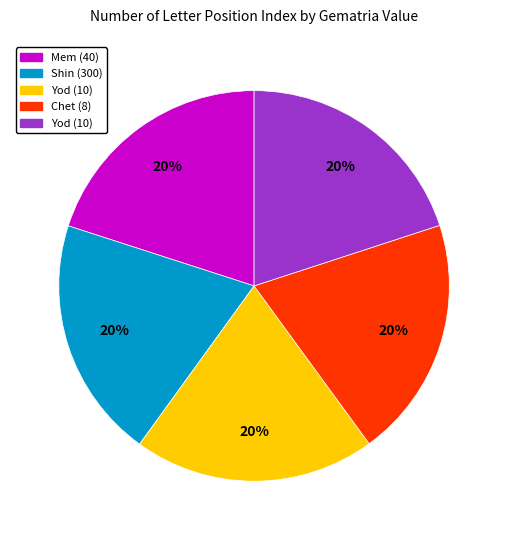

How many segments does this pie chart have?

5